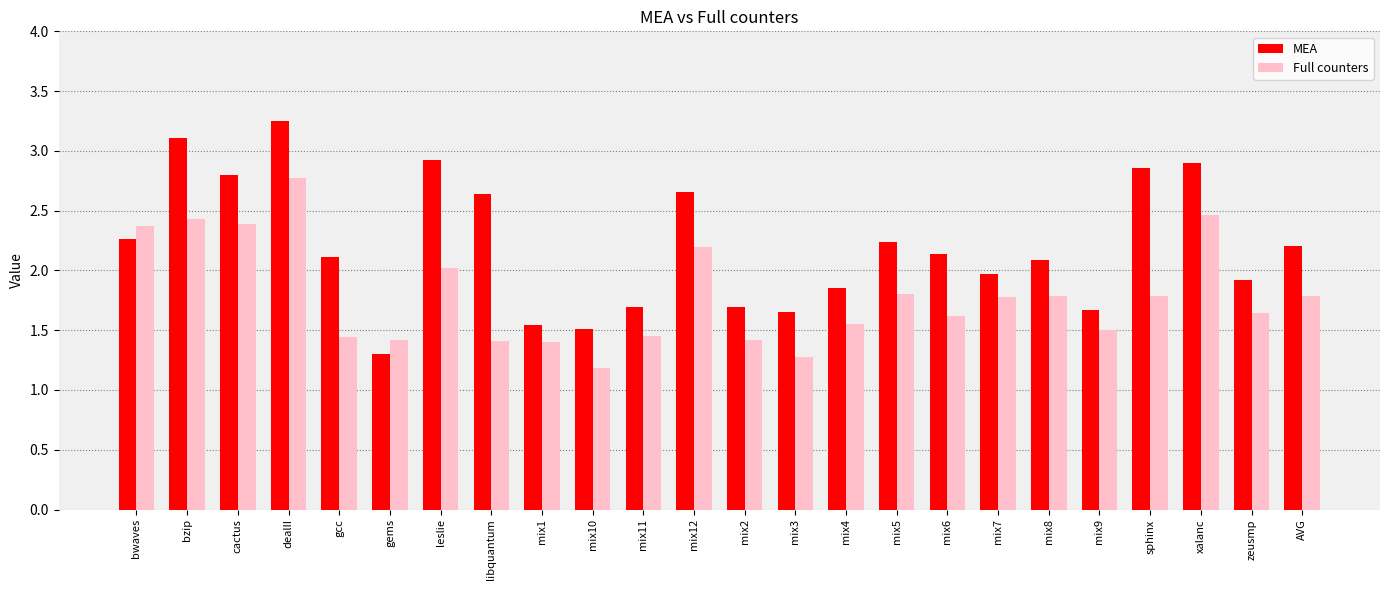

Which series has the largest total across all categories?

MEA